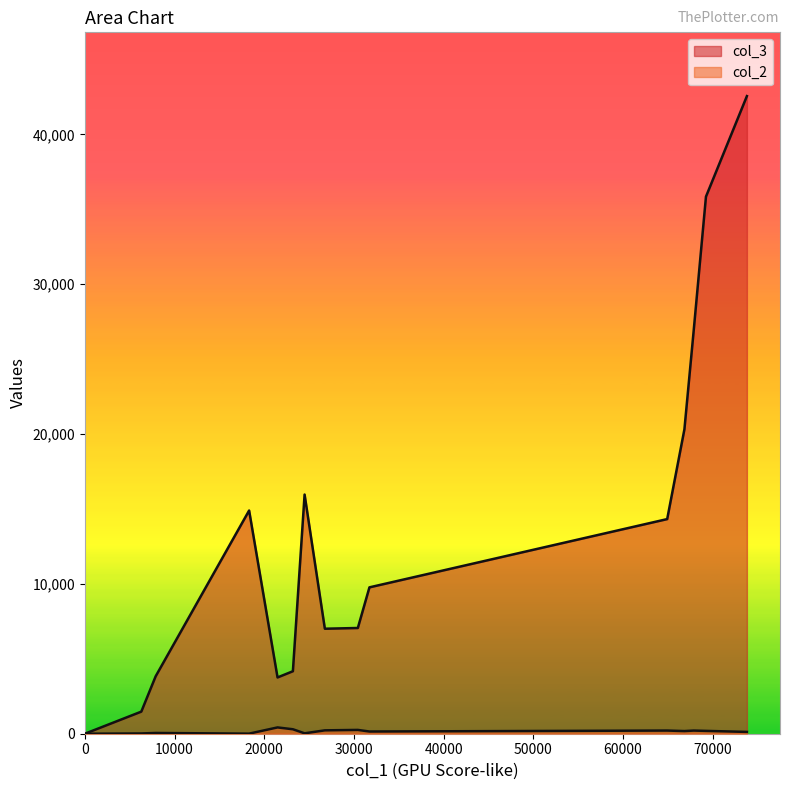

How many distinct data groups are displayed?

2